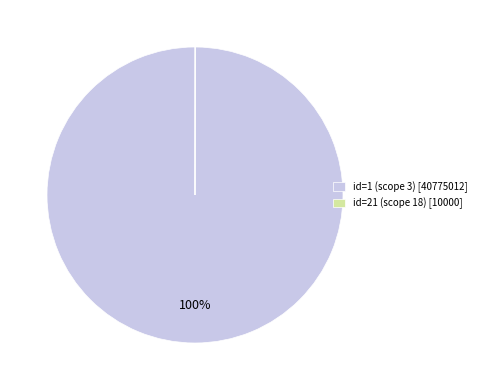

Which category accounts for the majority?

id=1 (scope 3)